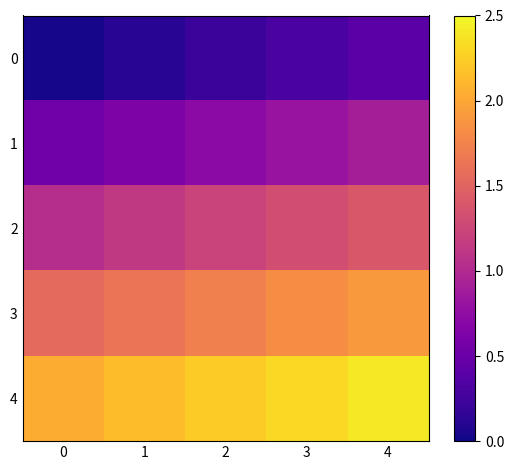

Which has a higher value, 0 or 4?

4